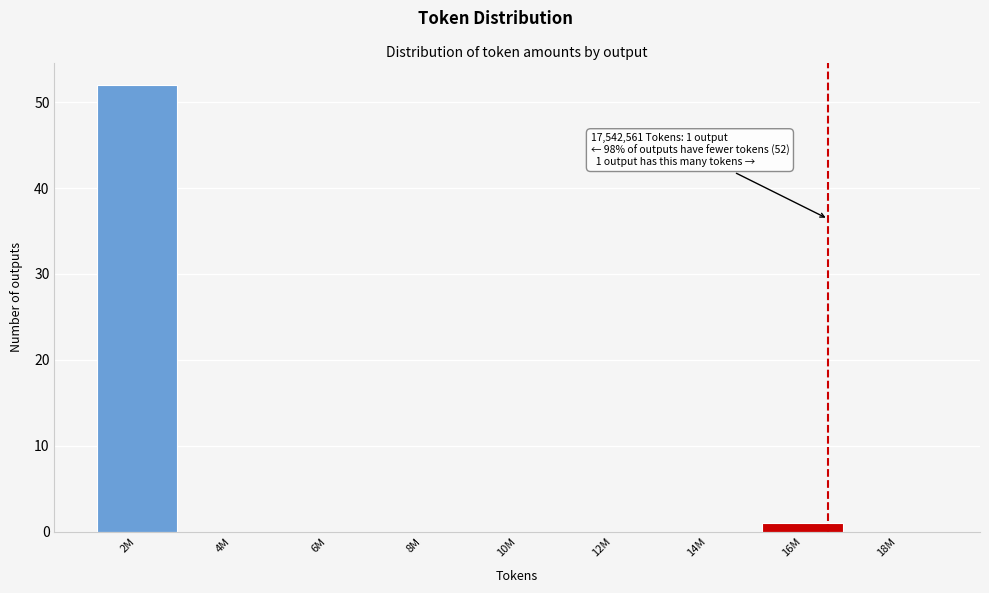

Reading left to right, list all the values displayed in this chart.

2M=52	4M=0	6M=0	8M=0	10M=0	12M=0	14M=0	16M=1	18M=0